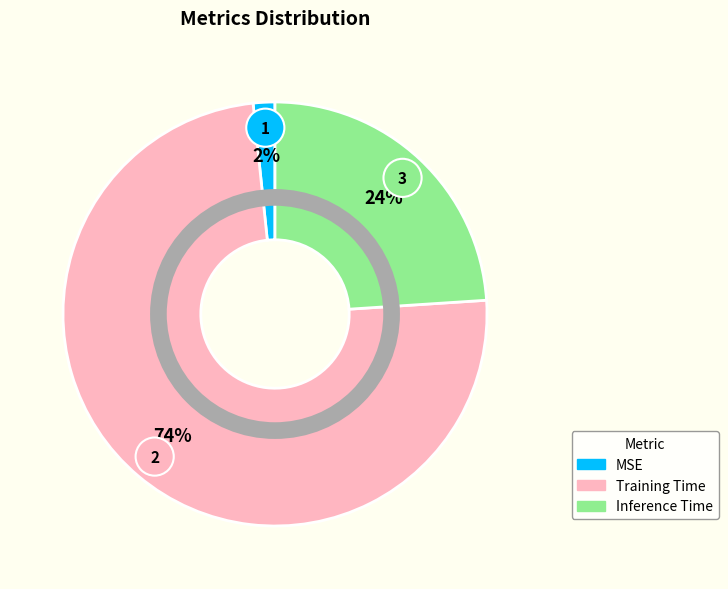

To the nearest percent, what is the difference between the MSE and Training Time slice percentages?

73%